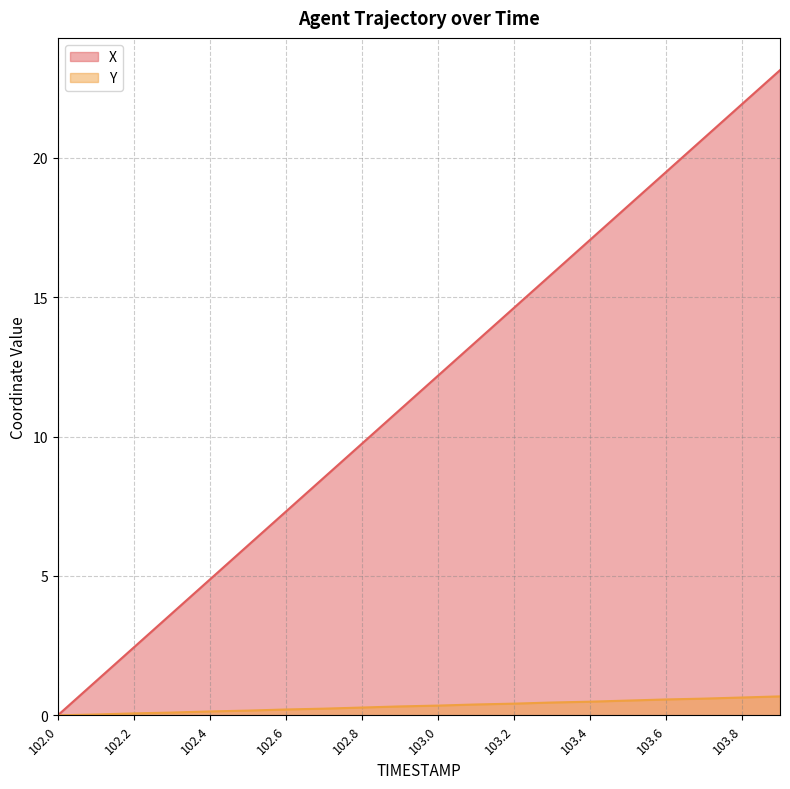

What is the difference between the second highest and second lowest values in the Y series?

0.6